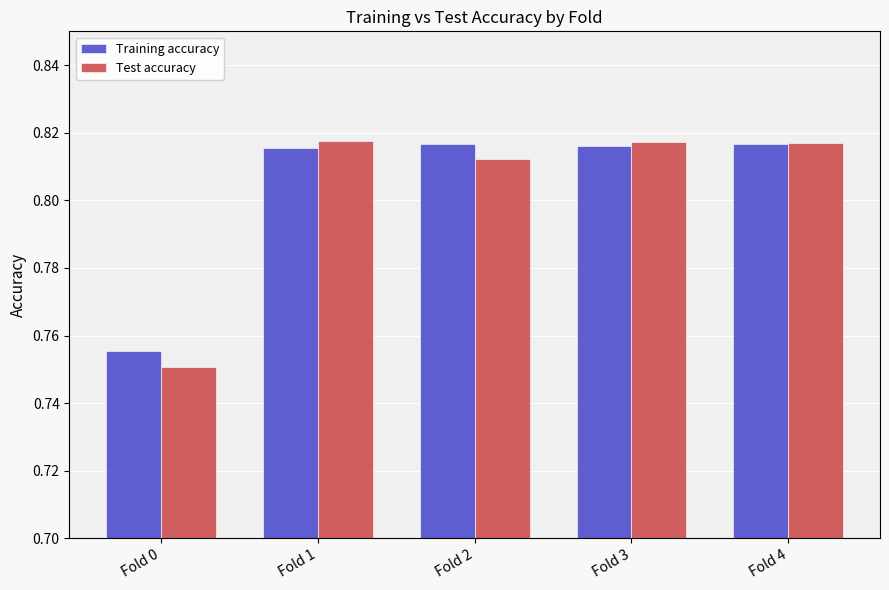

Which series has the widest spread of values?

Test accuracy